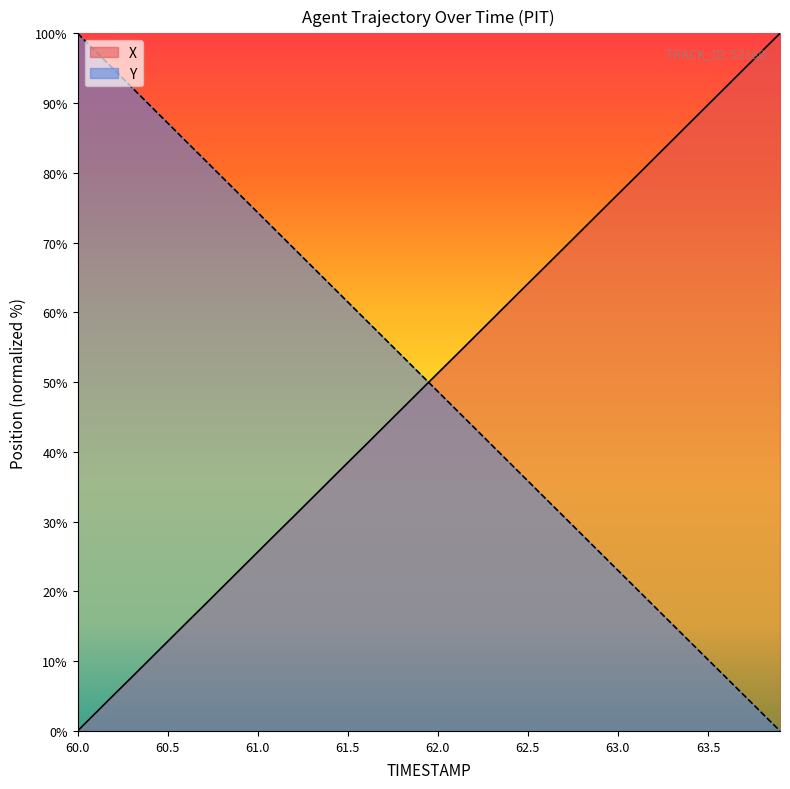

What is the difference between the highest and lowest values at 60.1?

94.9